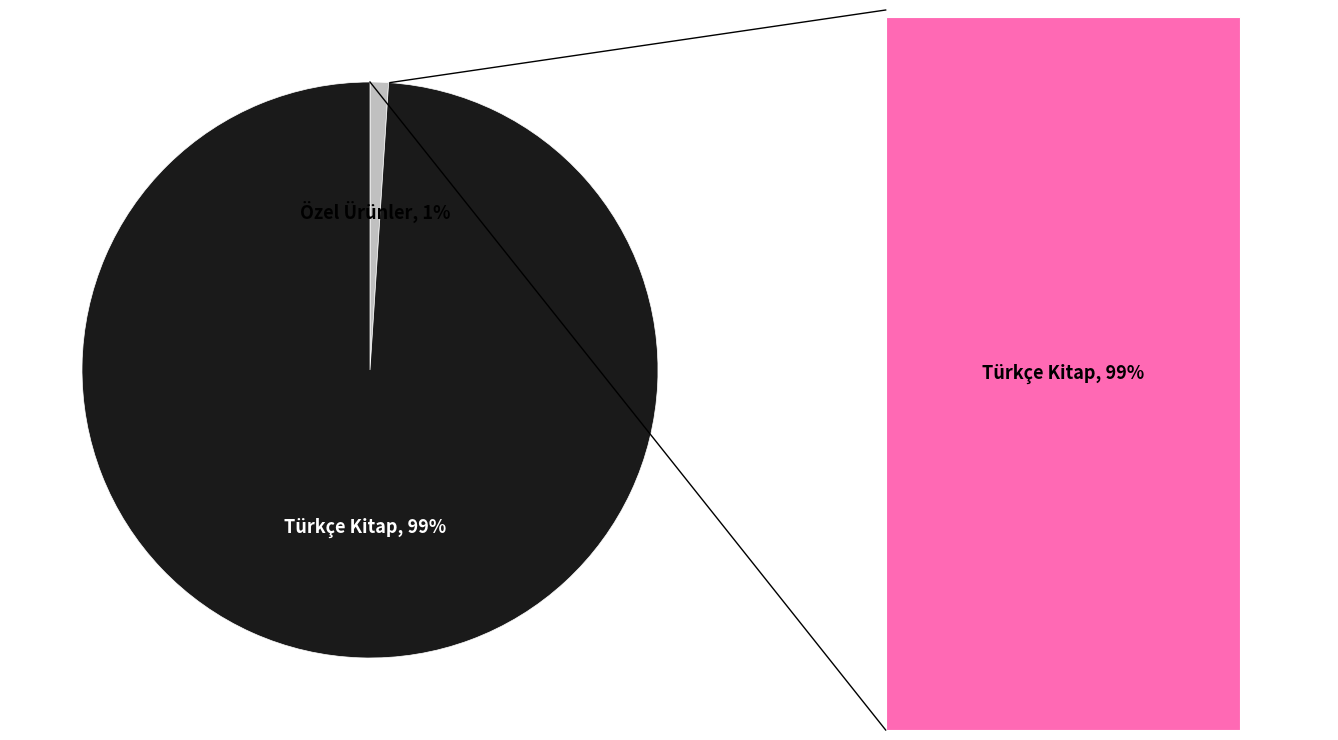

To the nearest percent, what percentage of the pie is Özel Ürünler?

1%